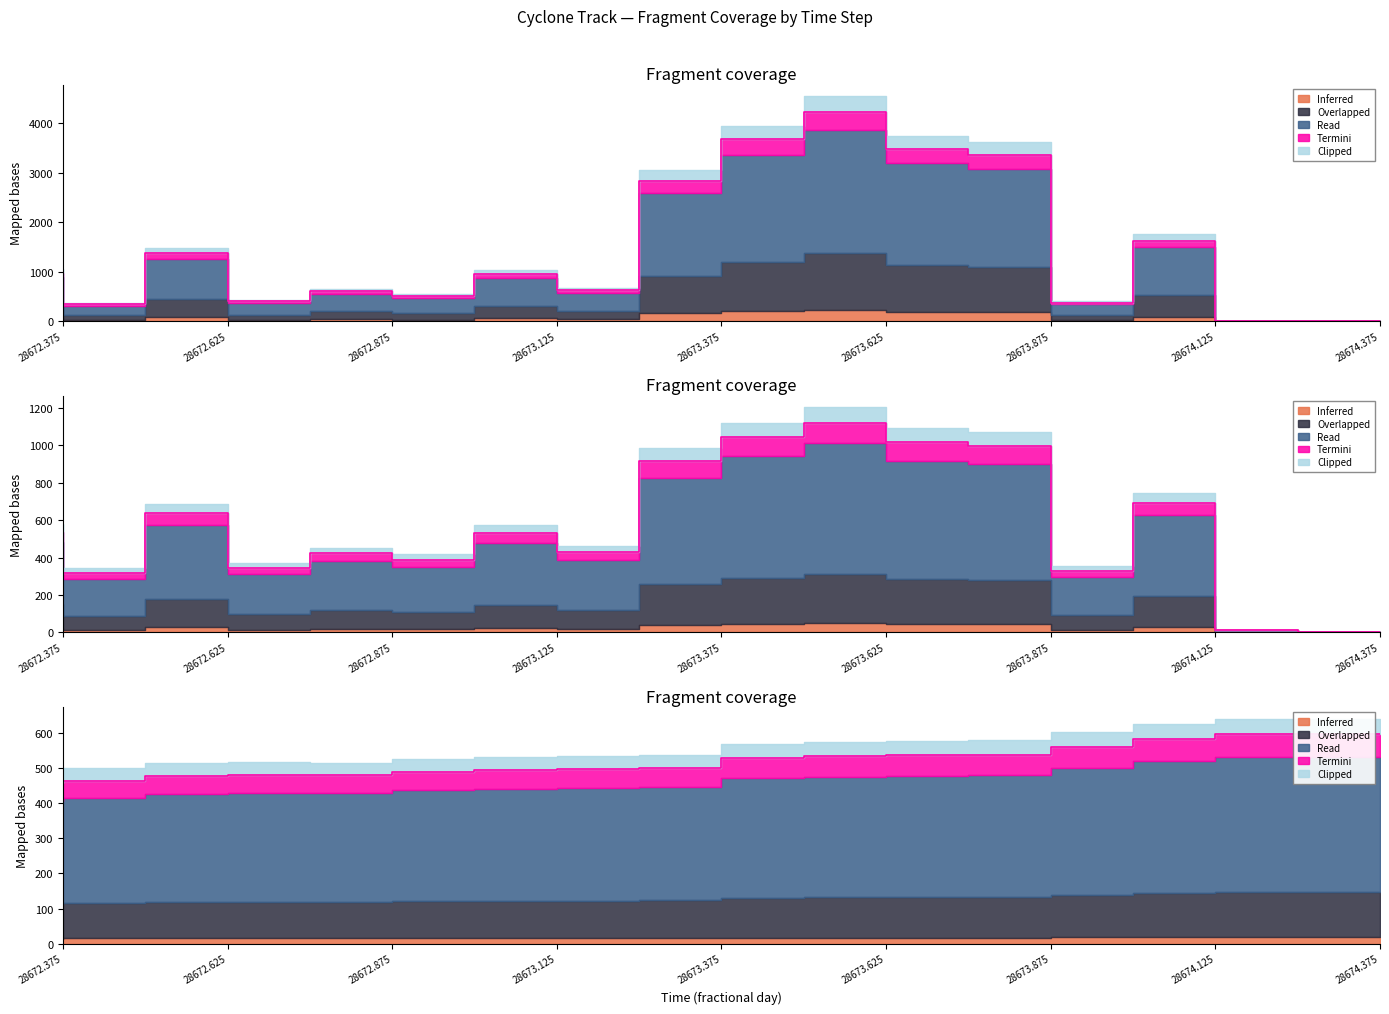

Reading left to right, transcribe all the data shown in this chart.

area: 975.3	340.6	1370.0	398.7	601.0	508.6	955.6	620.8	2834.2	3681.1	4241.4	3492.2	3366.0	369.1	1628.1	0.6	0.0
radius: 537.3	317.5	636.8	343.6	421.8	388.0	531.9	428.7	916.0	1043.9	1120.5	1016.8	998.2	330.5	694.2	13.1	0.0
lat: 455.8	463.5	476.9	479.8	479.1	488.8	494.5	495.6	499.7	528.6	532.7	535.9	538.0	559.4	581.6	595.5	595.5